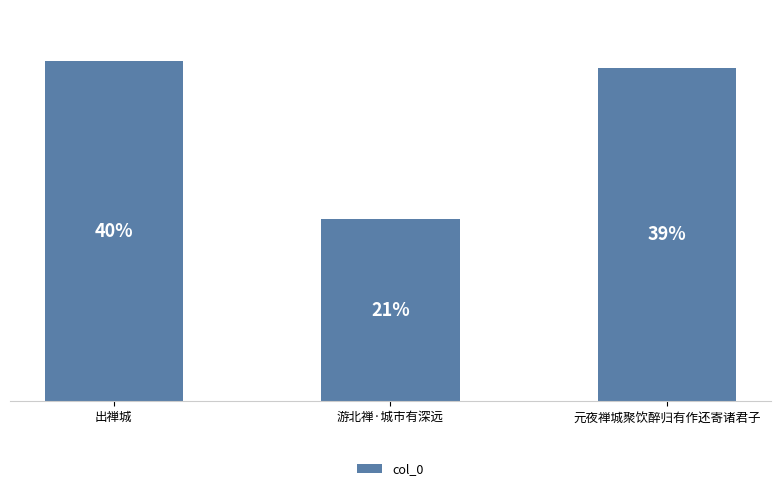

Does the chart contain any negative values?

No